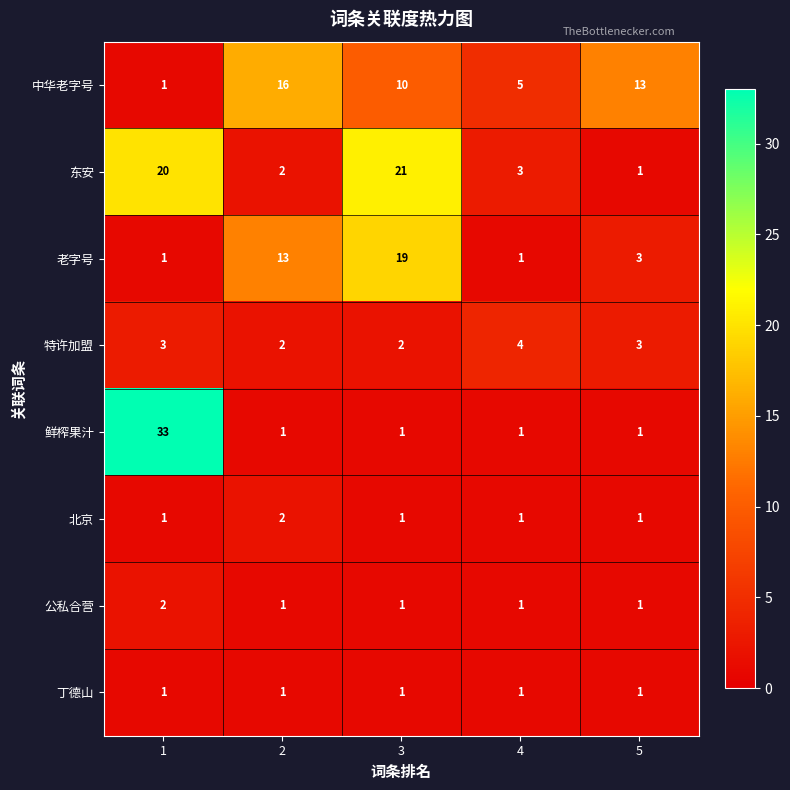

What is the difference between the maximum and minimum values in the 老字号 series?

18